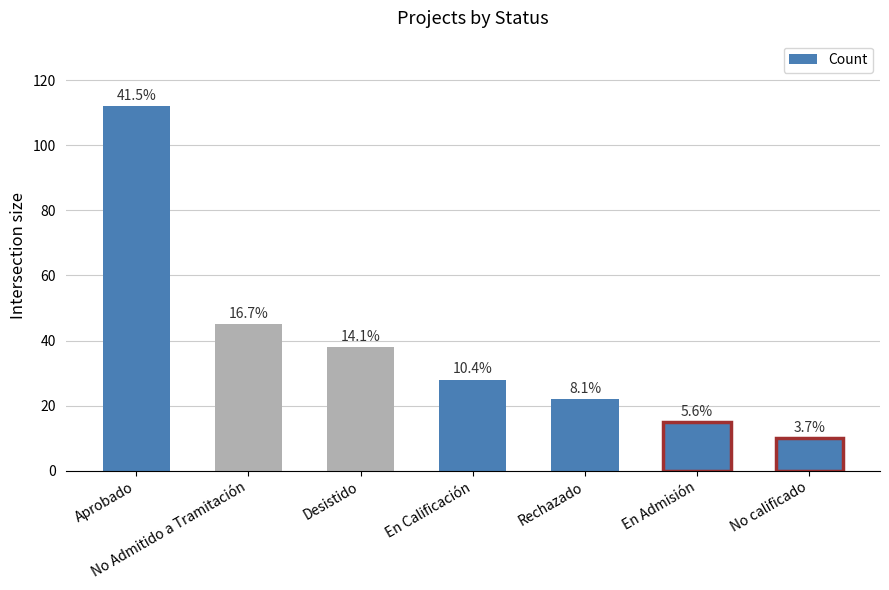

How many bars are there in total?

7